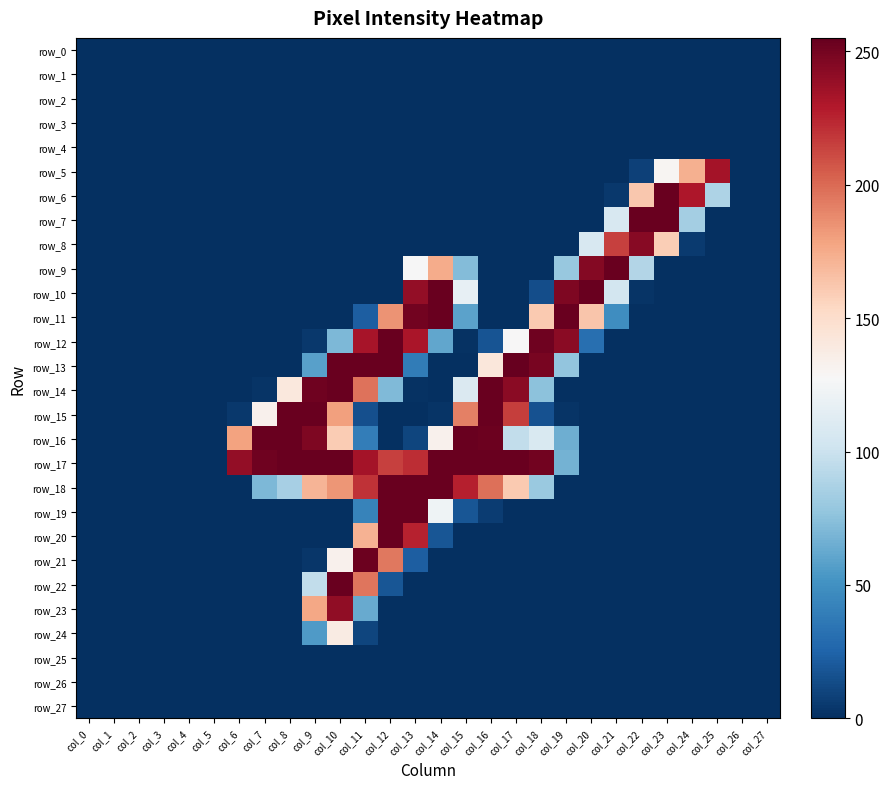

Reading left to right, what are all the values shown in this chart?

row_0: 0	0	0	0	0	0	0	0	0	0	0	0	0	0	0	0	0	0	0	0	0	0	0	0	0	0	0	0
row_1: 0	0	0	0	0	0	0	0	0	0	0	0	0	0	0	0	0	0	0	0	0	0	0	0	0	0	0	0
row_2: 0	0	0	0	0	0	0	0	0	0	0	0	0	0	0	0	0	0	0	0	0	0	0	0	0	0	0	0
row_3: 0	0	0	0	0	0	0	0	0	0	0	0	0	0	0	0	0	0	0	0	0	0	0	0	0	0	0	0
row_4: 0	0	0	0	0	0	0	0	0	0	0	0	0	0	0	0	0	0	0	0	0	0	0	0	0	0	0	0
row_5: 0	0	0	0	0	0	0	0	0	0	0	0	0	0	0	0	0	0	0	0	0	0	8	130	173	234	0	0
row_6: 0	0	0	0	0	0	0	0	0	0	0	0	0	0	0	0	0	0	0	0	0	4	162	254	231	88	0	0
row_7: 0	0	0	0	0	0	0	0	0	0	0	0	0	0	0	0	0	0	0	0	0	107	254	254	84	0	0	0
row_8: 0	0	0	0	0	0	0	0	0	0	0	0	0	0	0	0	0	0	0	0	107	215	244	159	5	0	0	0
row_9: 0	0	0	0	0	0	0	0	0	0	0	0	0	127	175	72	0	0	0	79	245	254	90	0	0	0	0	0
row_10: 0	0	0	0	0	0	0	0	0	0	0	0	0	240	254	117	0	0	14	247	254	104	2	0	0	0	0	0
row_11: 0	0	0	0	0	0	0	0	0	0	0	22	185	251	254	59	0	0	161	254	163	48	0	0	0	0	0	0
row_12: 0	0	0	0	0	0	0	0	0	4	70	233	254	232	61	1	17	128	252	243	31	0	0	0	0	0	0	0
row_13: 0	0	0	0	0	0	0	0	0	58	254	254	254	38	0	0	142	255	249	77	0	0	0	0	0	0	0	0
row_14: 0	0	0	0	0	0	0	2	141	252	254	197	71	1	0	109	254	243	75	0	0	0	0	0	0	0	0	0
row_15: 0	0	0	0	0	0	4	133	254	254	180	15	0	0	2	192	254	216	16	2	0	0	0	0	0	0	0	0
row_16: 0	0	0	0	0	0	179	254	254	247	160	39	0	10	133	254	253	96	108	65	0	0	0	0	0	0	0	0
row_17: 0	0	0	0	0	0	240	252	254	254	254	234	215	222	254	254	254	254	251	67	0	0	0	0	0	0	0	0
row_18: 0	0	0	0	0	0	0	70	85	171	184	220	254	254	254	227	198	161	80	0	0	0	0	0	0	0	0	0
row_19: 0	0	0	0	0	0	0	0	0	0	0	42	254	254	122	18	6	0	0	0	0	0	0	0	0	0	0	0
row_20: 0	0	0	0	0	0	0	0	0	0	0	172	254	226	18	0	0	0	0	0	0	0	0	0	0	0	0	0
row_21: 0	0	0	0	0	0	0	0	0	3	133	253	195	22	0	0	0	0	0	0	0	0	0	0	0	0	0	0
row_22: 0	0	0	0	0	0	0	0	0	96	254	196	18	0	0	0	0	0	0	0	0	0	0	0	0	0	0	0
row_23: 0	0	0	0	0	0	0	0	0	177	241	63	0	0	0	0	0	0	0	0	0	0	0	0	0	0	0	0
row_24: 0	0	0	0	0	0	0	0	0	55	138	10	0	0	0	0	0	0	0	0	0	0	0	0	0	0	0	0
row_25: 0	0	0	0	0	0	0	0	0	0	0	0	0	0	0	0	0	0	0	0	0	0	0	0	0	0	0	0
row_26: 0	0	0	0	0	0	0	0	0	0	0	0	0	0	0	0	0	0	0	0	0	0	0	0	0	0	0	0
row_27: 0	0	0	0	0	0	0	0	0	0	0	0	0	0	0	0	0	0	0	0	0	0	0	0	0	0	0	0